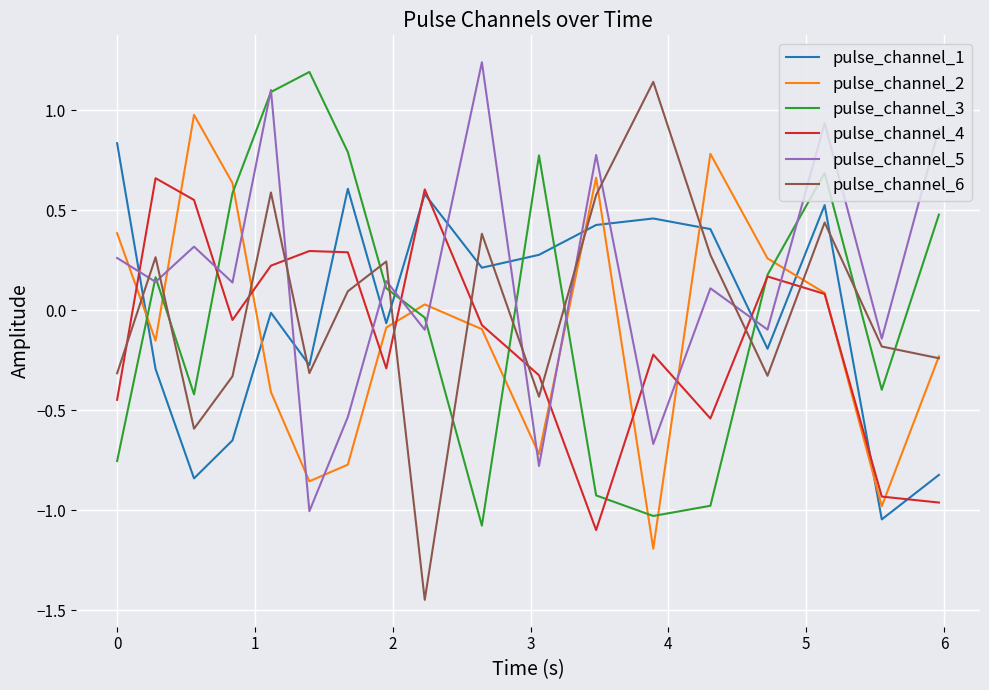

What is the lowest value of the pulse_channel_3 series?

-1.1